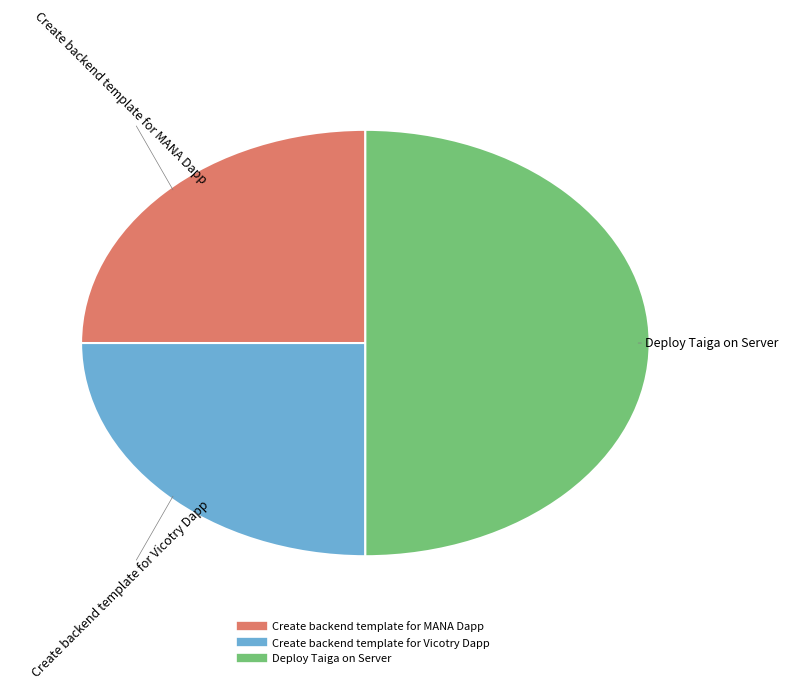

The Deploy Taiga on Server slice represents 41% of the pie. True or false?

False